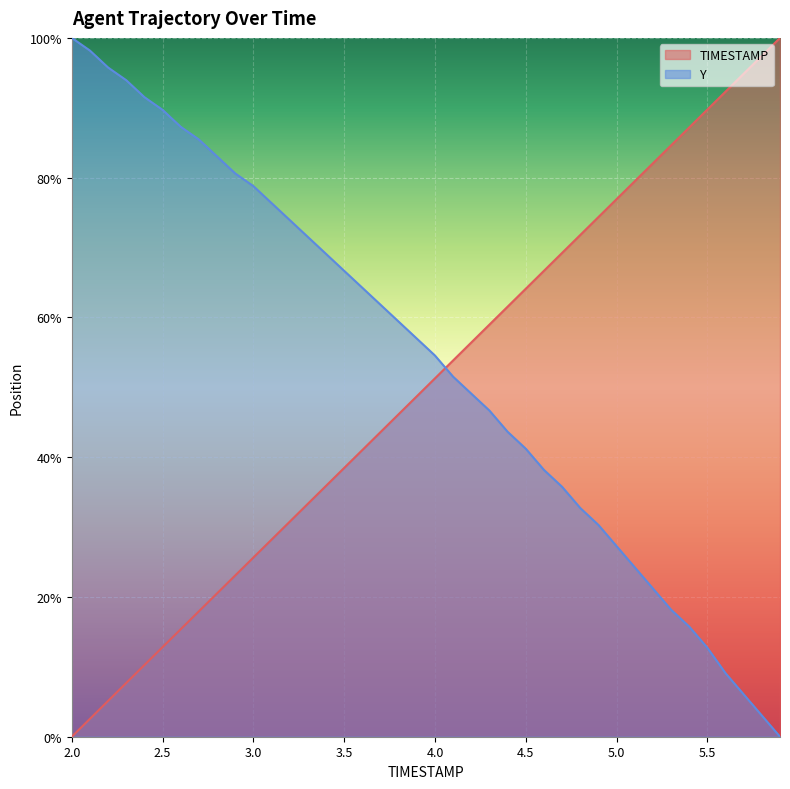

What is the sum of the Y values at 3.3 and 5.0?

1.0